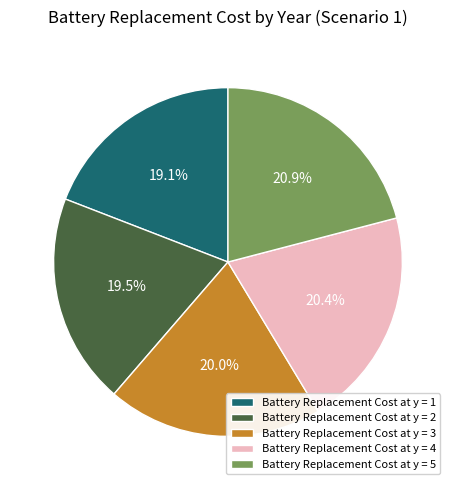

What is the largest slice in the pie chart?

Battery Replacement Cost at y = 5